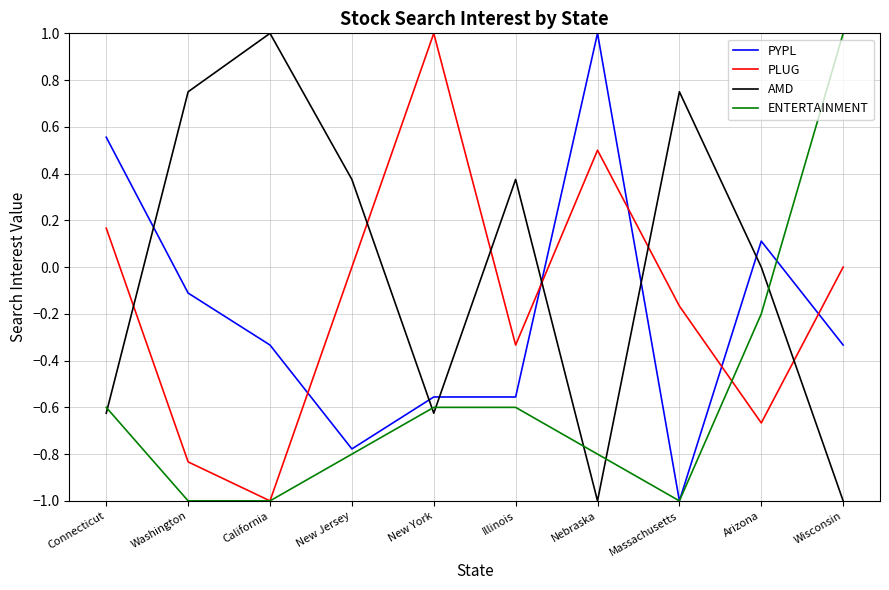

True or false: PLUG has a value of 0.5 at New York.

False